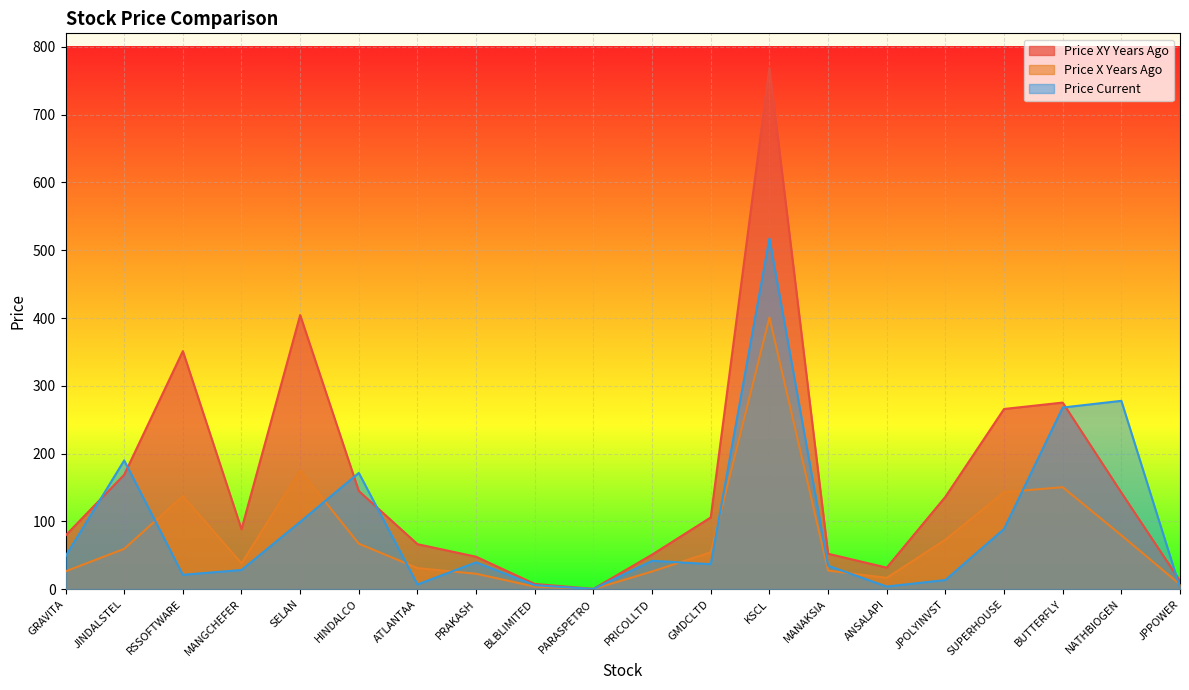

What is the difference between the second highest and minimum values in the price_current series?

277.7